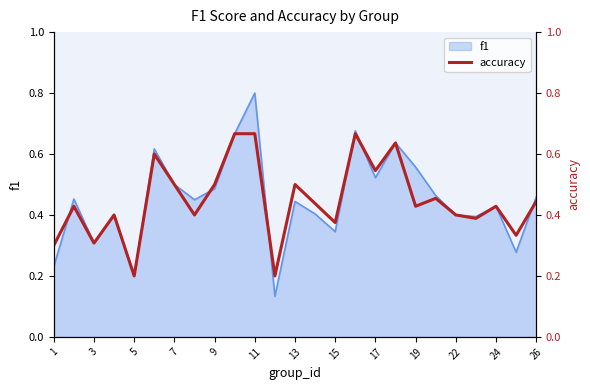

Is it true that f1 equals 0.3 at 3?

True